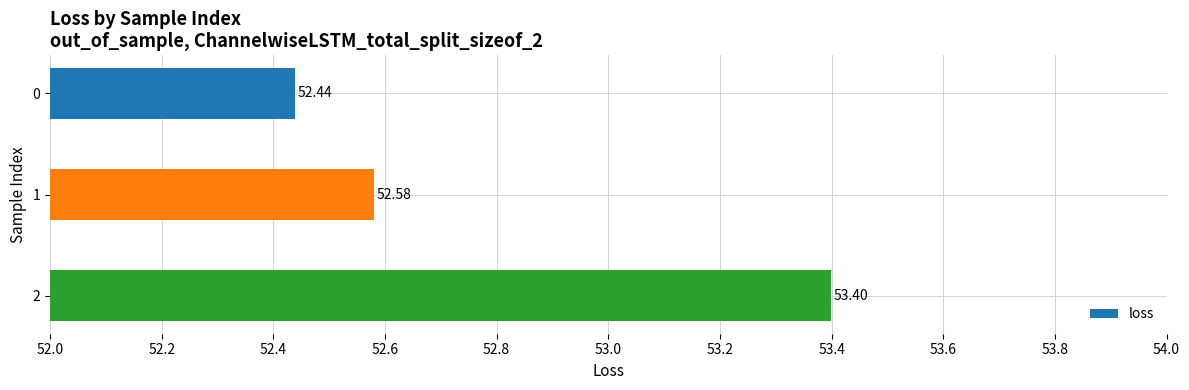

List the labels in order of value, largest first.

2, 1, 0